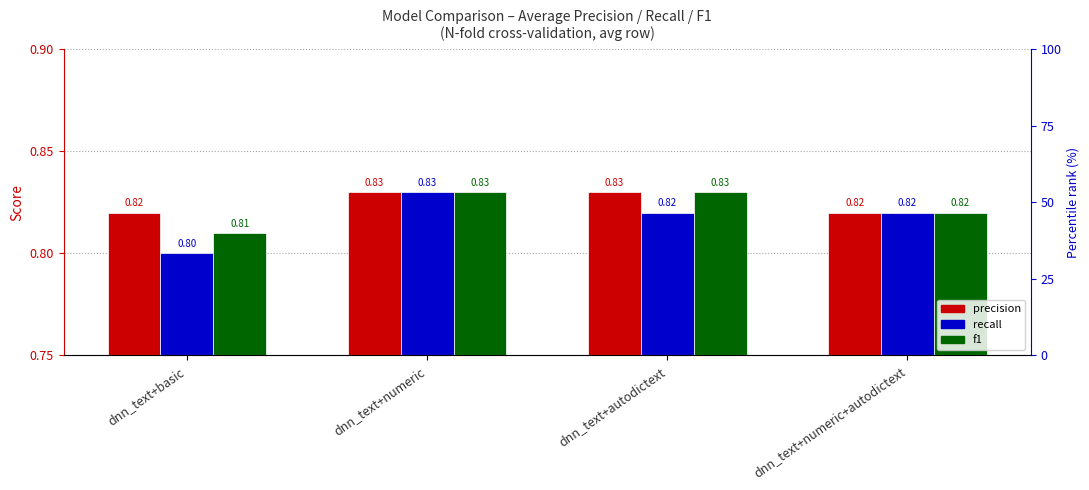

Where is precision nearest to the value 0?

dnn_text+basic